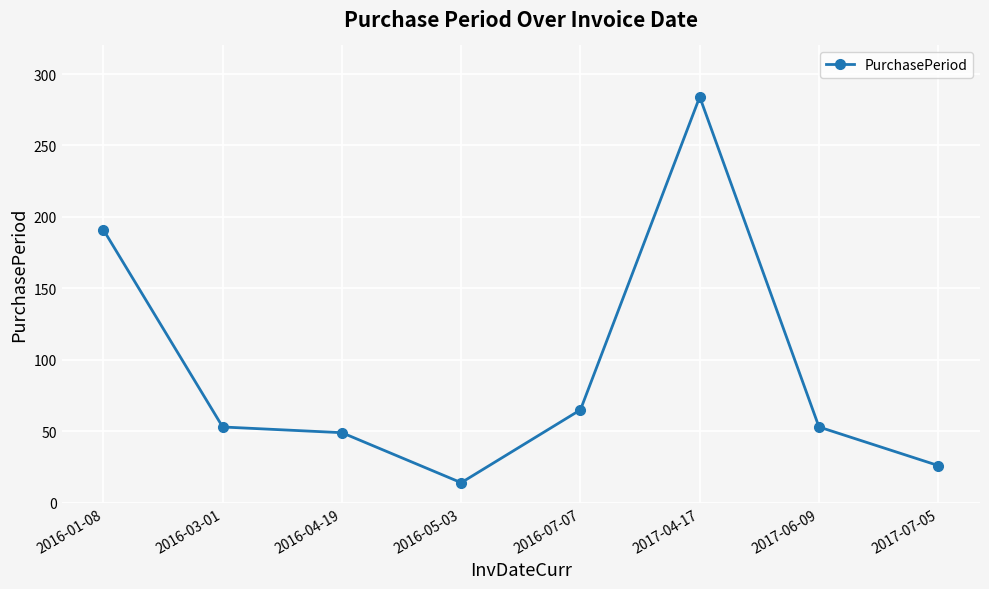

What is the label of the 7th point from the left?

2017-06-09